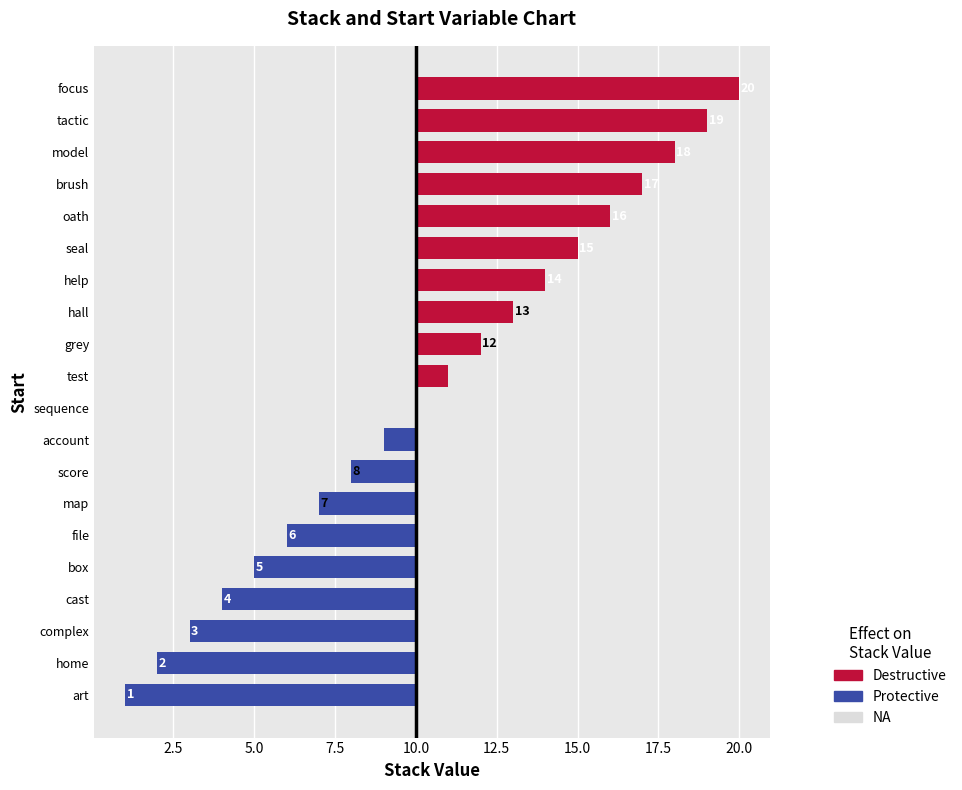

True or false: the data shows -1 at map.

False